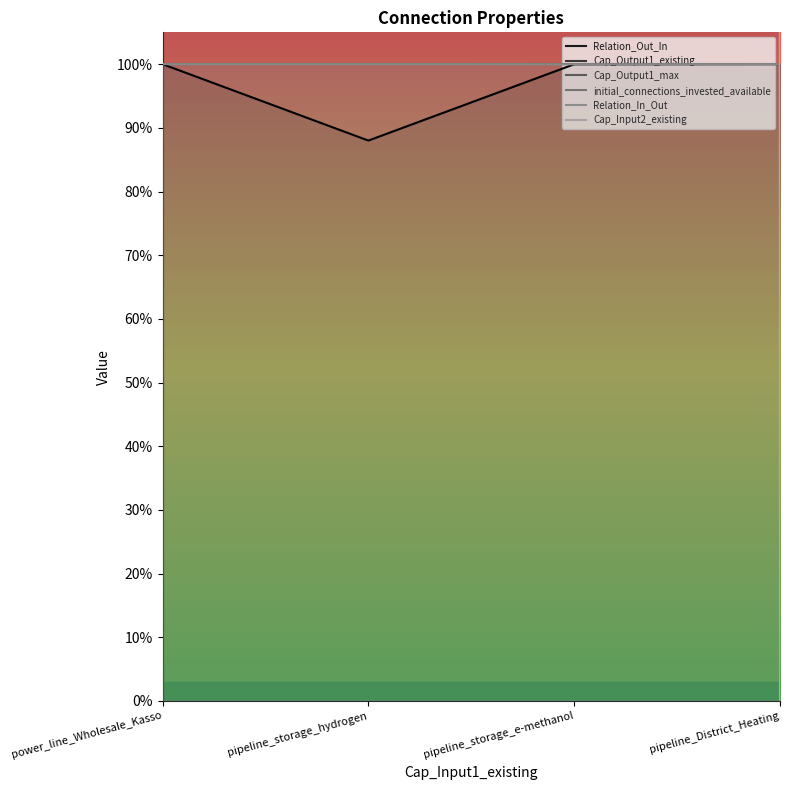

Is the value of Relation_In_Out at pipeline_District_Heating greater than the value of Cap_Output1_max at pipeline_storage_e-methanol?

No